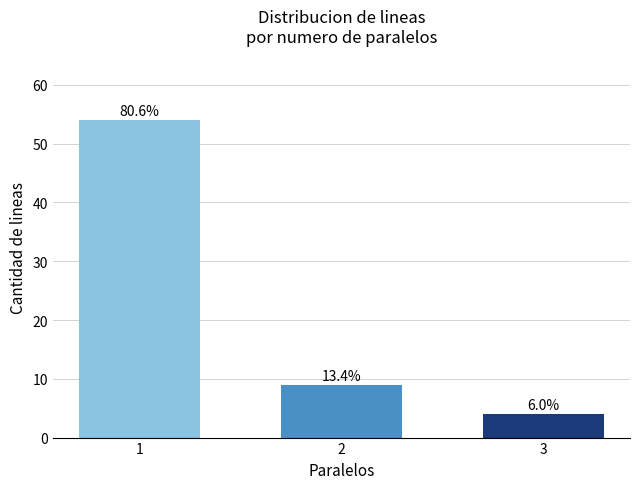

Are the bars horizontal?

No